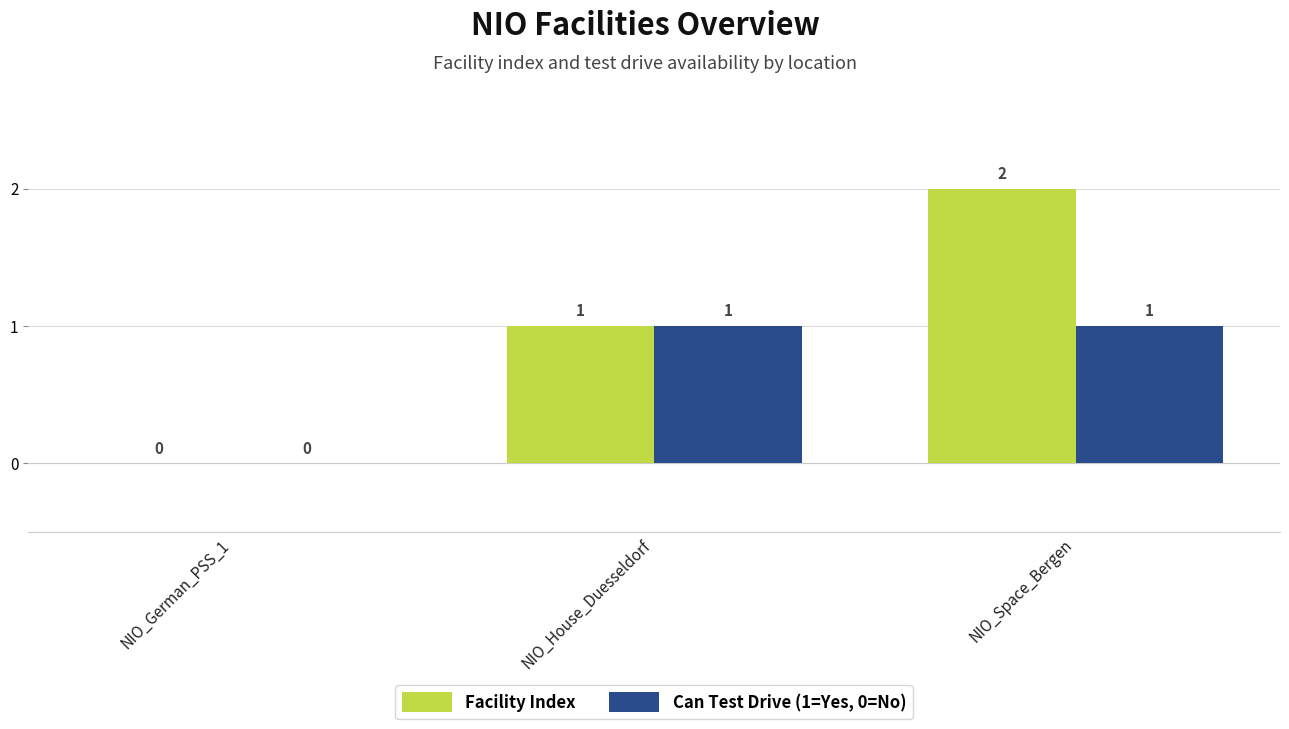

Between NIO_German_PSS_1 and NIO_Space_Bergen, which series saw the biggest shift?

Facility Index